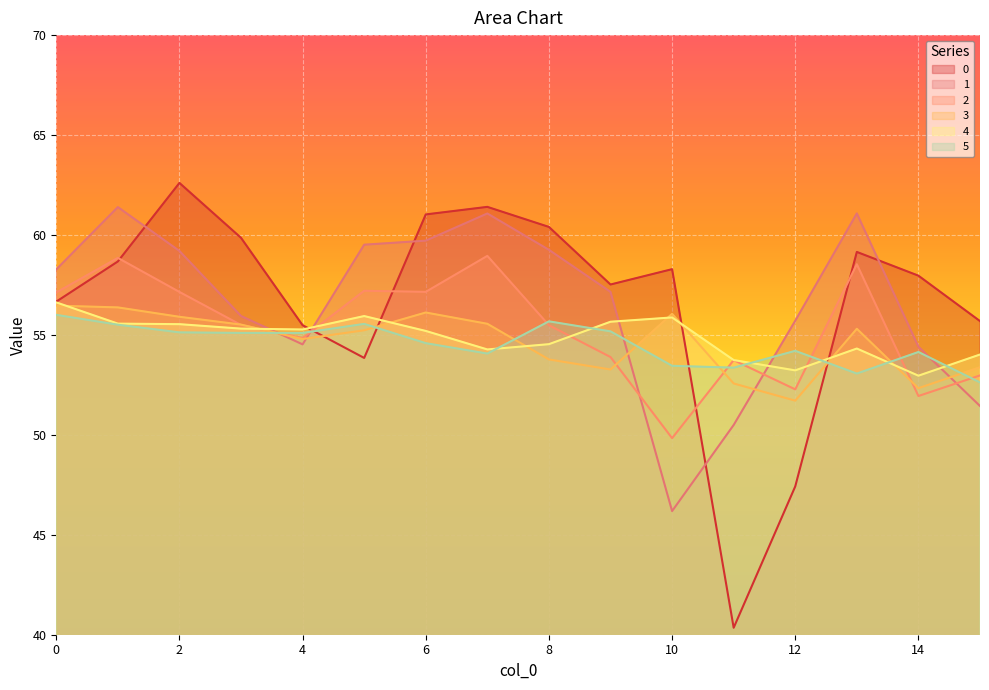

How many interior local peaks does the 2 series have?

5